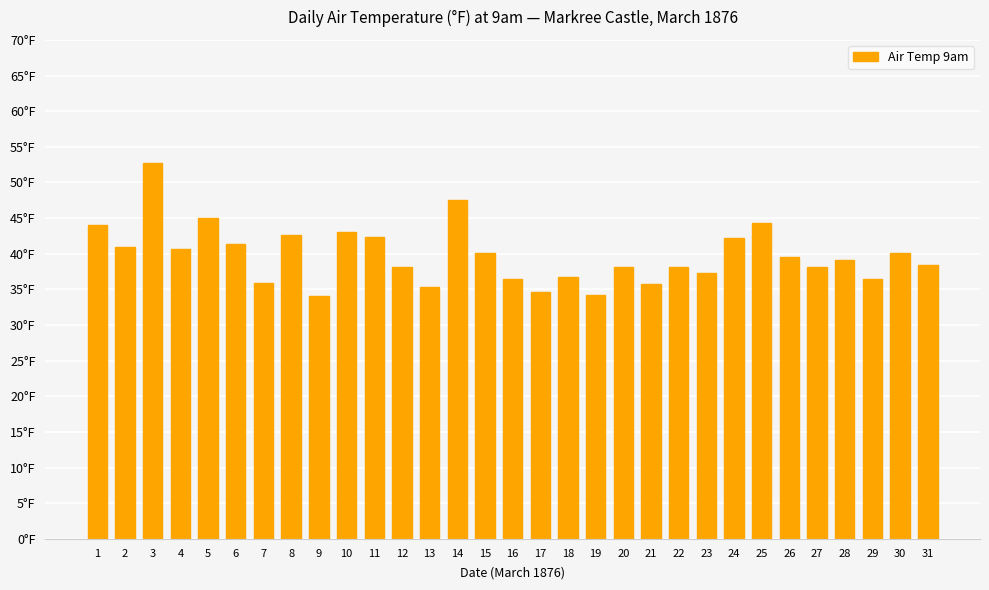

List the labels in order of value, largest first.

3, 14, 5, 25, 1, 10, 8, 11, 24, 6, 2, 4, 15, 30, 26, 28, 31, 12, 20, 22, 27, 23, 18, 16, 29, 7, 21, 13, 17, 19, 9